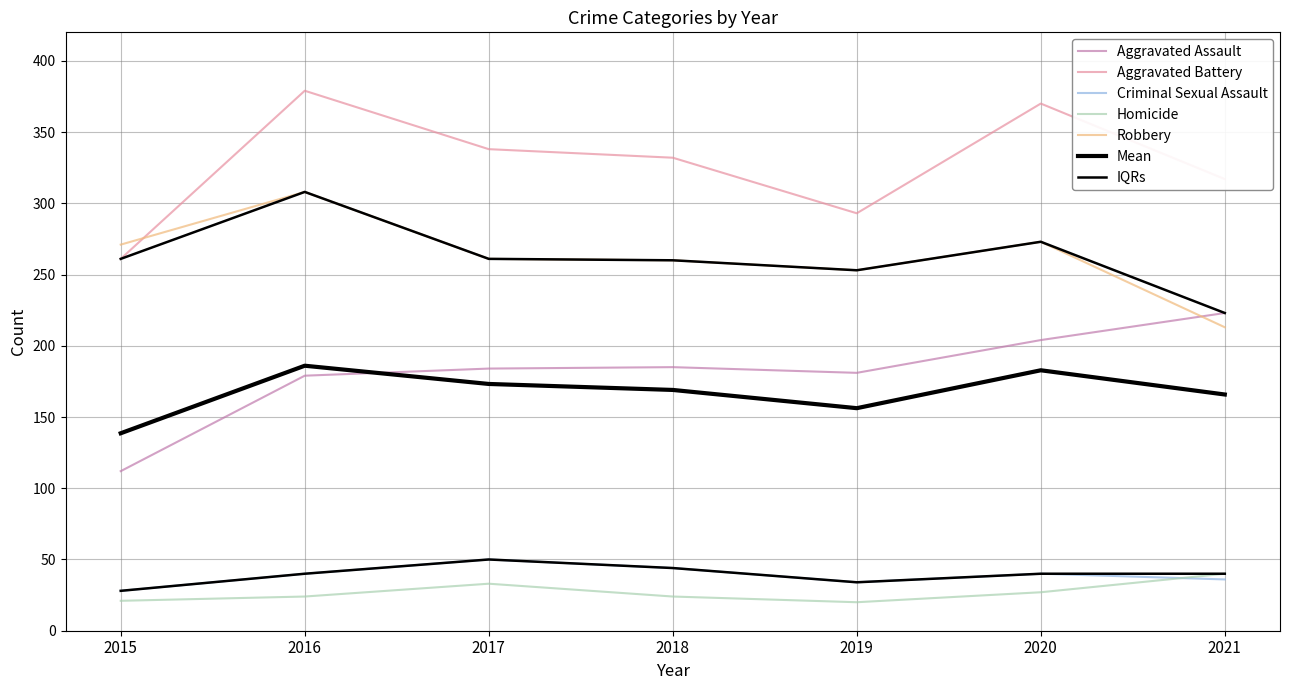

What is the value of the Aggravated Assault point at the 6th from the left?

204